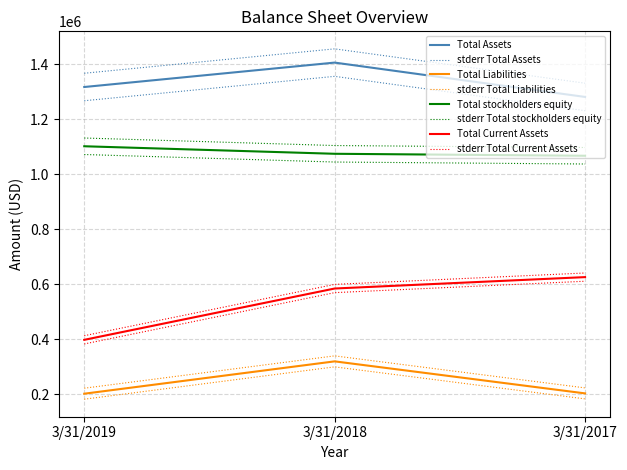

Reading right to left, what are all the values shown in this chart?

Total Assets: 1280877	1405799	1317018
Total Liabilities: 202583	319073	201425
Total stockholders equity: 1066949	1074119	1101481
Total Current Assets: 625521	584045	397372